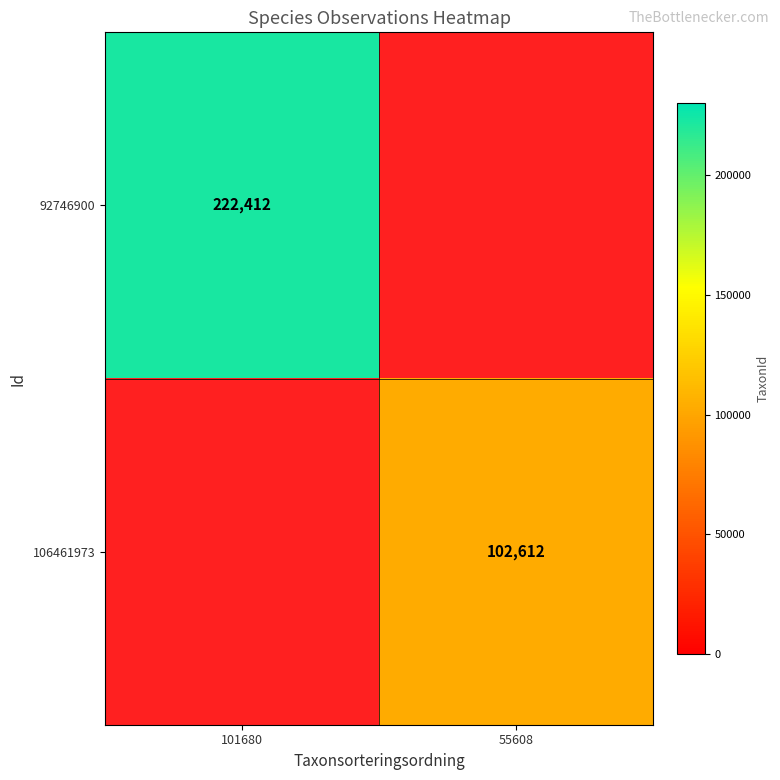

Is it true that 92746900 equals 222412 at 101680?

True